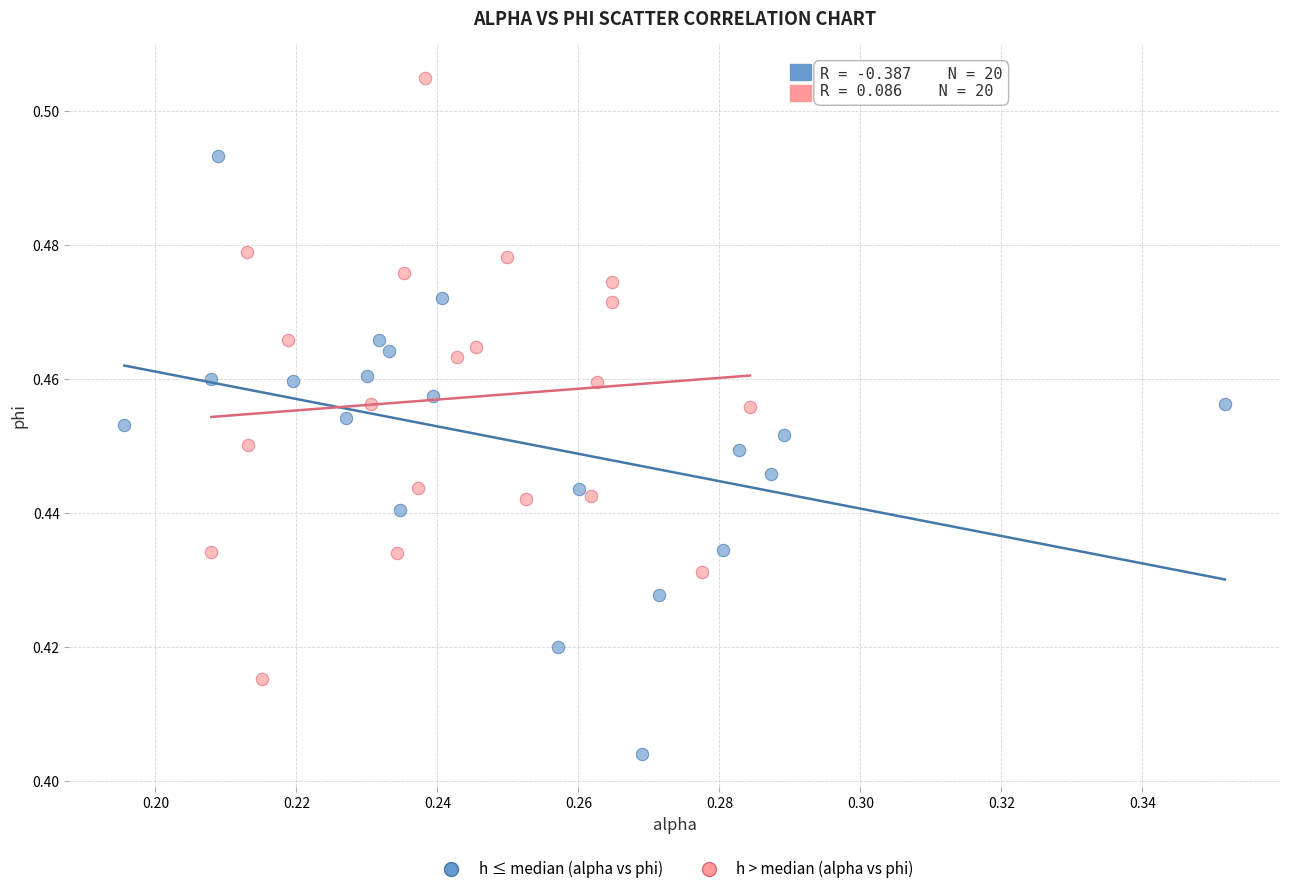

What are all the series names shown in the legend?

h ≤ median (alpha vs phi), h > median (alpha vs phi)